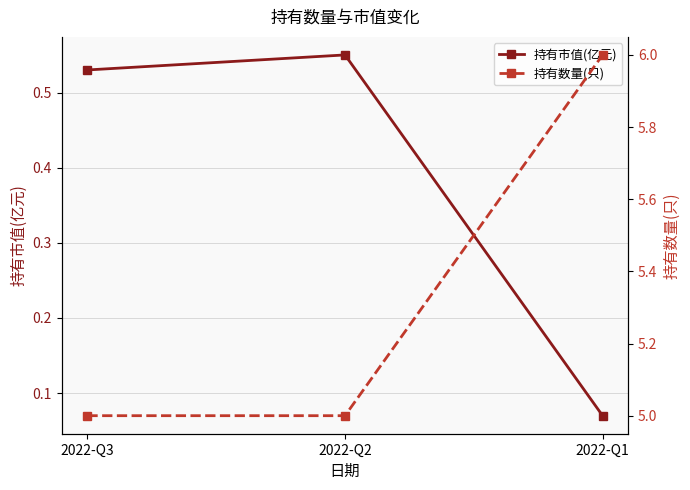

What are all the series names shown in the legend?

持有市值(亿元), 持有数量(只)